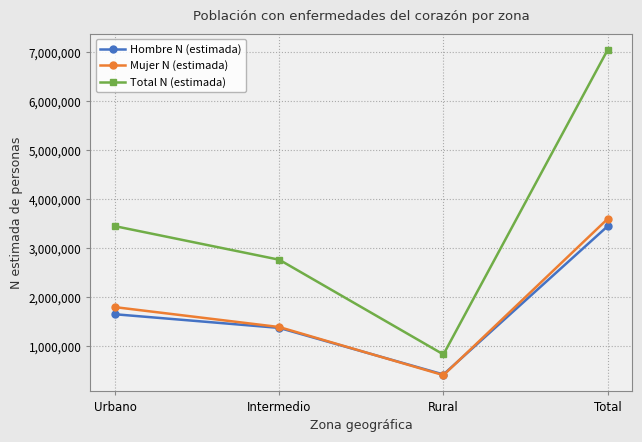

Which series has the largest range (max minus min)?

Total N (estimada)